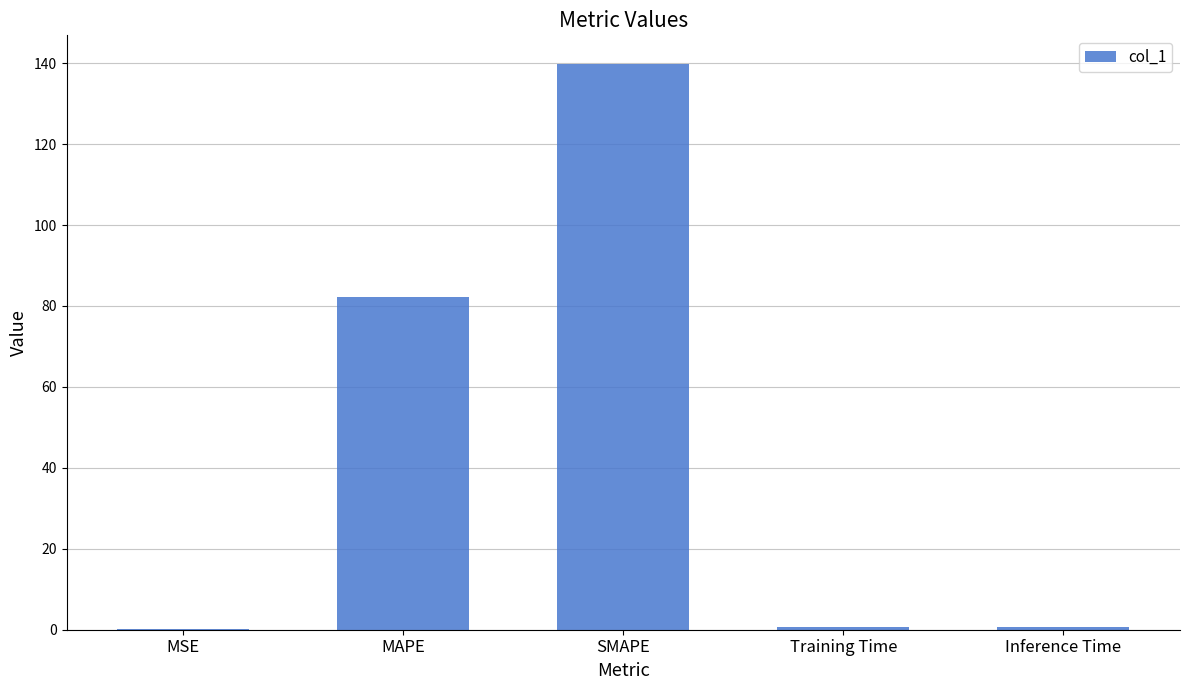

At which label is the value closest to 70?

MAPE